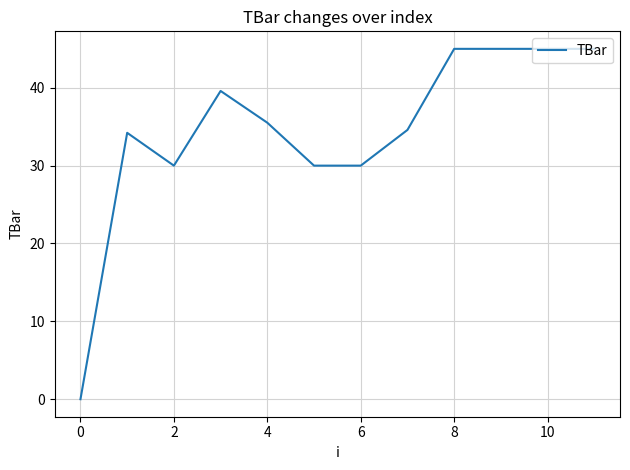

What is the maximum value shown in the chart?

45.0